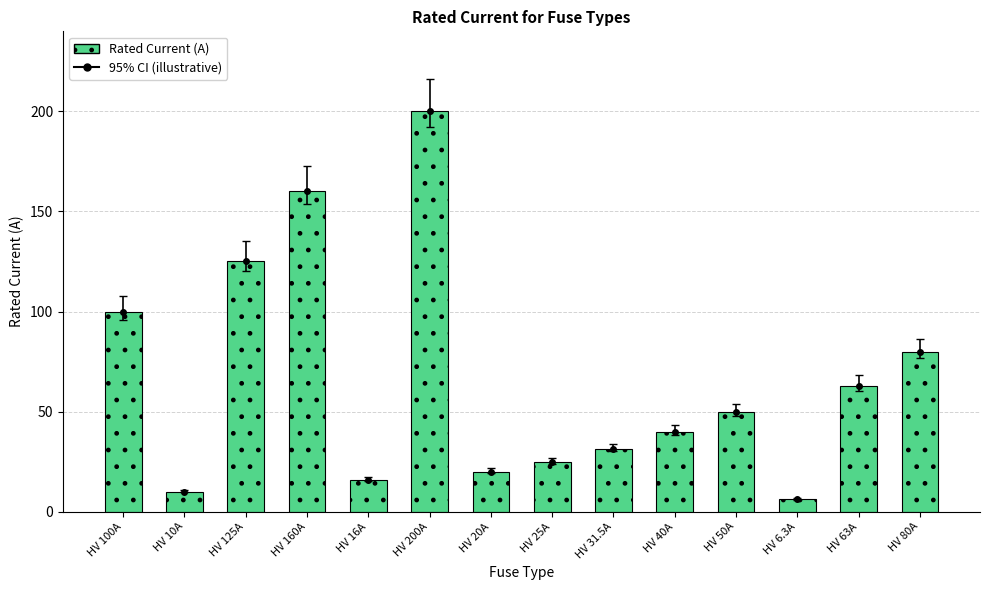

Which has a higher value, HV 16A or HV 31.5A?

HV 31.5A